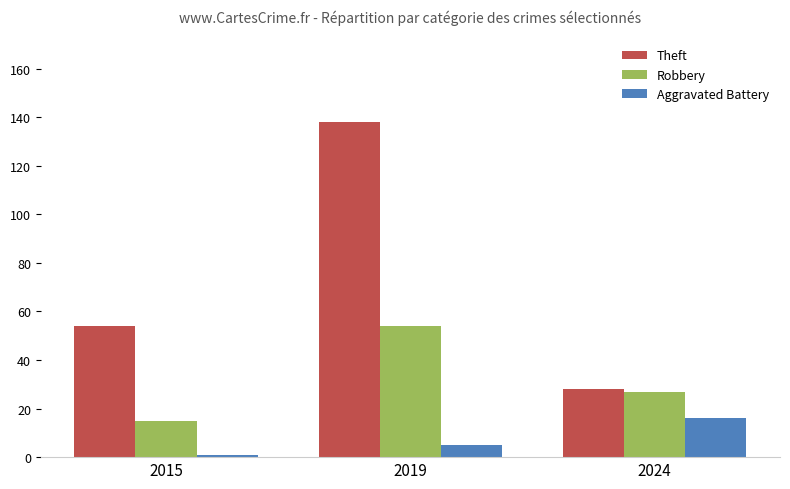

What is the sum of the Theft values at 2019 and 2015?

192